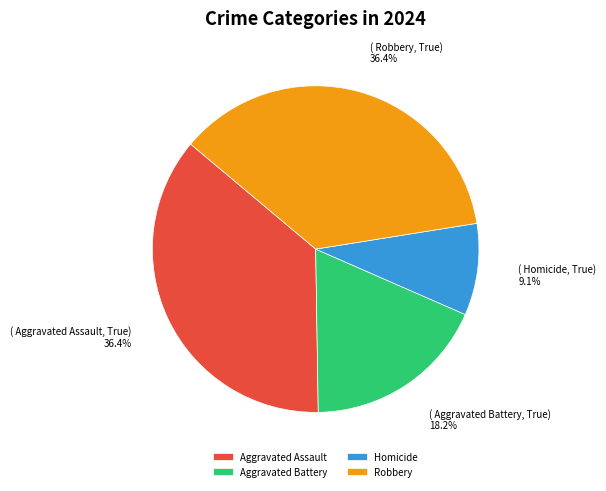

Does Aggravated Battery represent more than half of the total?

No